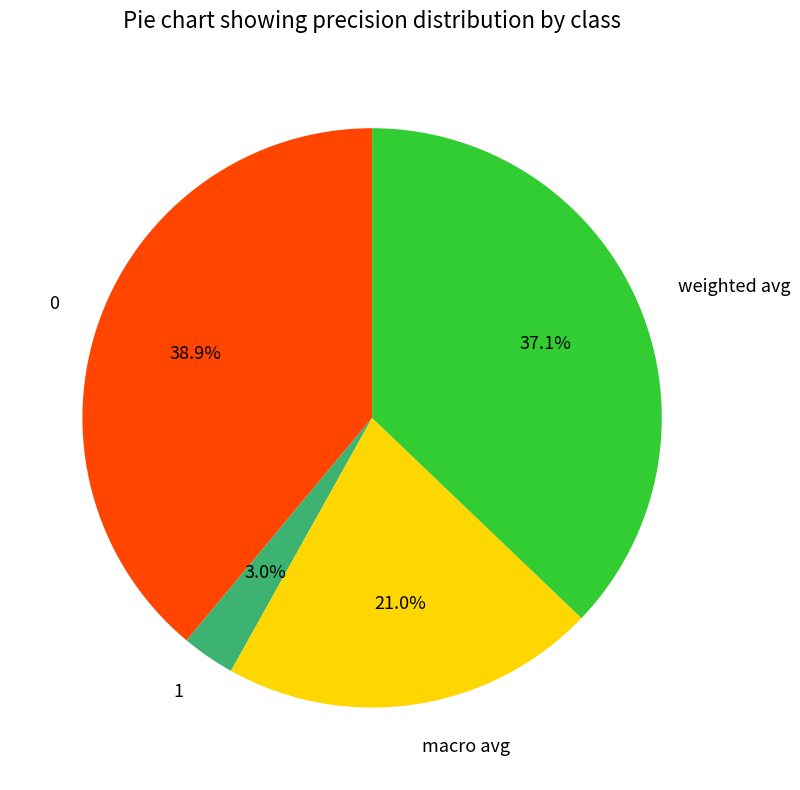

Combined, do 0 and weighted avg account for over 50%?

Yes